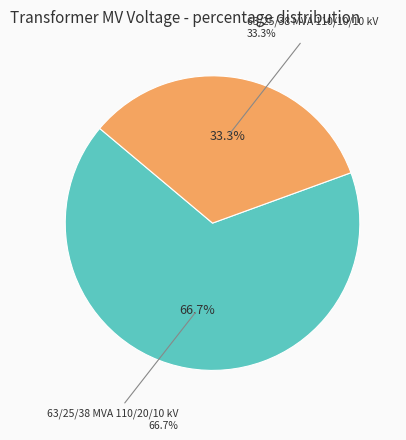

To the nearest percent, what is the combined percentage of 63/25/38 MVA 110/20/10 kV and 63/25/38 MVA 110/10/10 kV?

100%